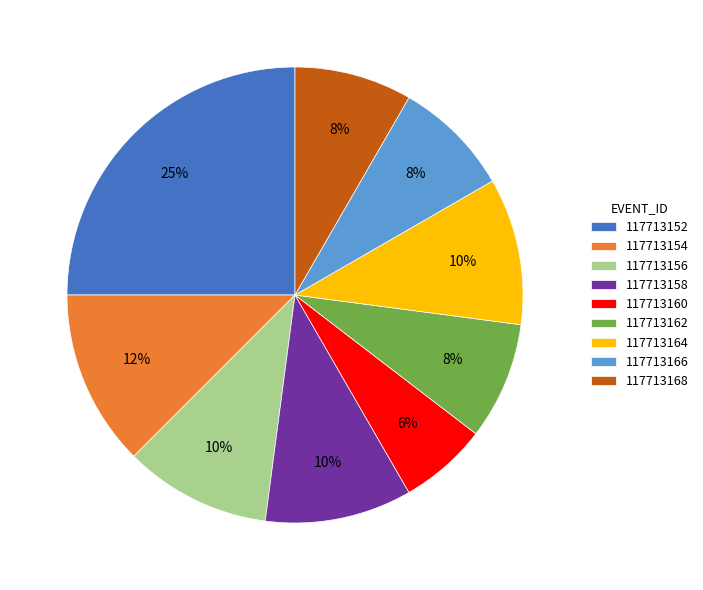

Count the number of slices in the pie.

9